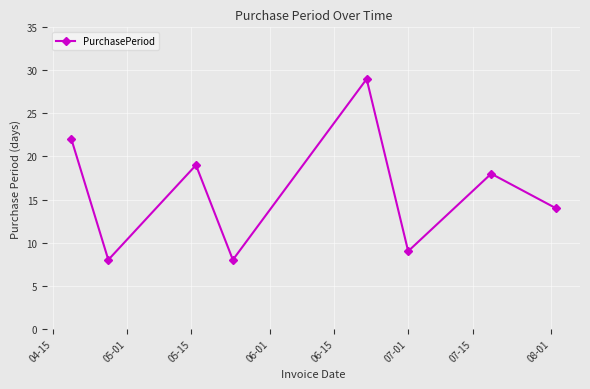

Reading right to left, list all the values displayed in this chart.

14	18	9	29	8	19	8	22